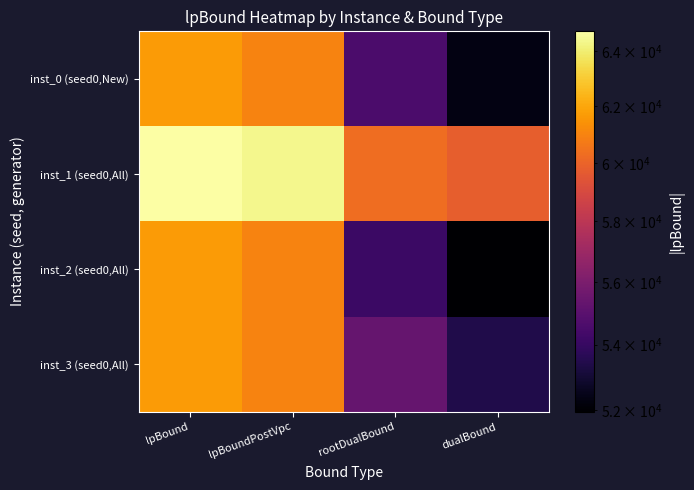

Rank the series at rootDualBound from highest to lowest value.

inst_1 (seed0,All), inst_3 (seed0,All), inst_0 (seed0,New), inst_2 (seed0,All)